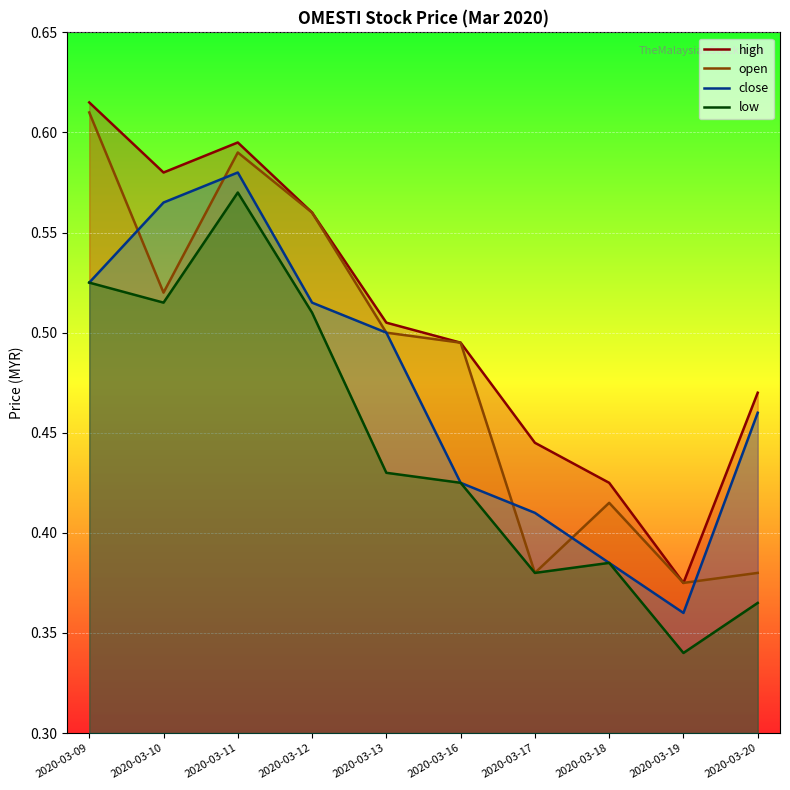

Rank the categories by close value from lowest to highest.

2020-03-19, 2020-03-18, 2020-03-17, 2020-03-16, 2020-03-20, 2020-03-13, 2020-03-12, 2020-03-09, 2020-03-10, 2020-03-11